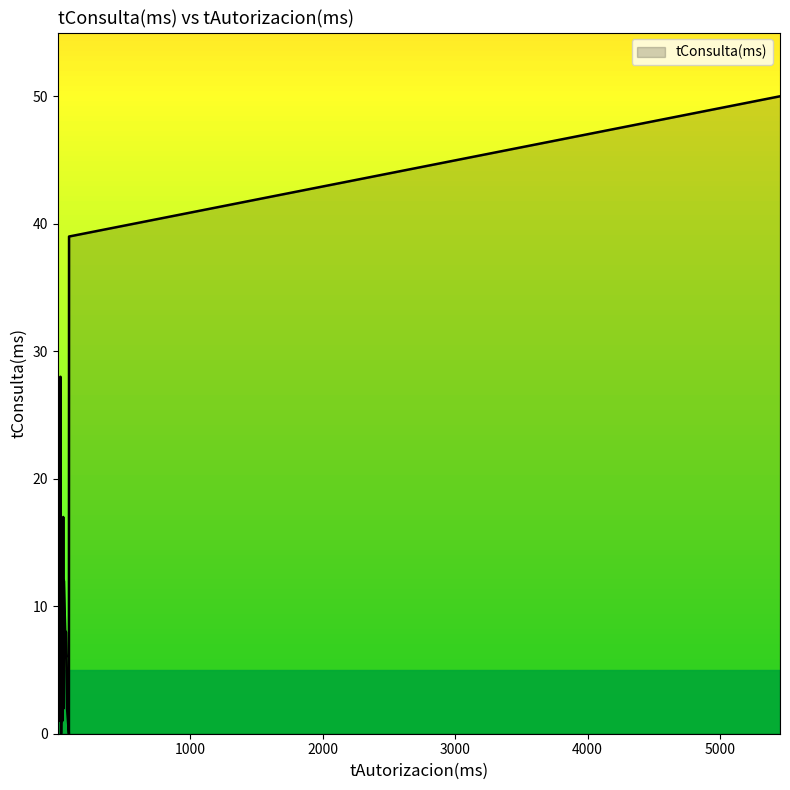

Which category has the lowest value across all series?

85